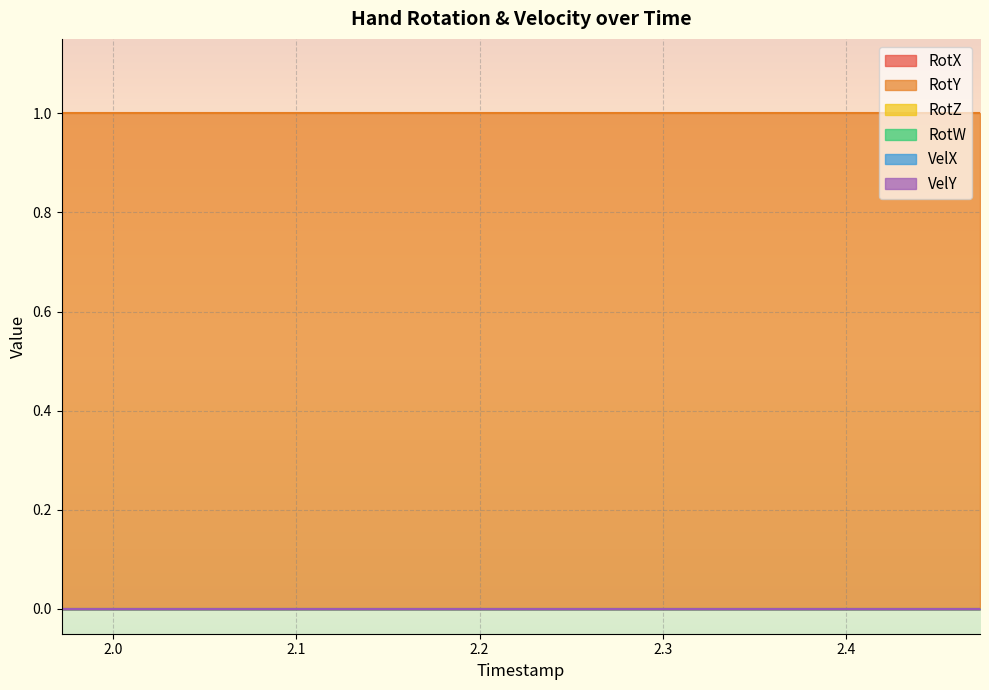

True or false: VelY has a value of 0 at 2.319.

True